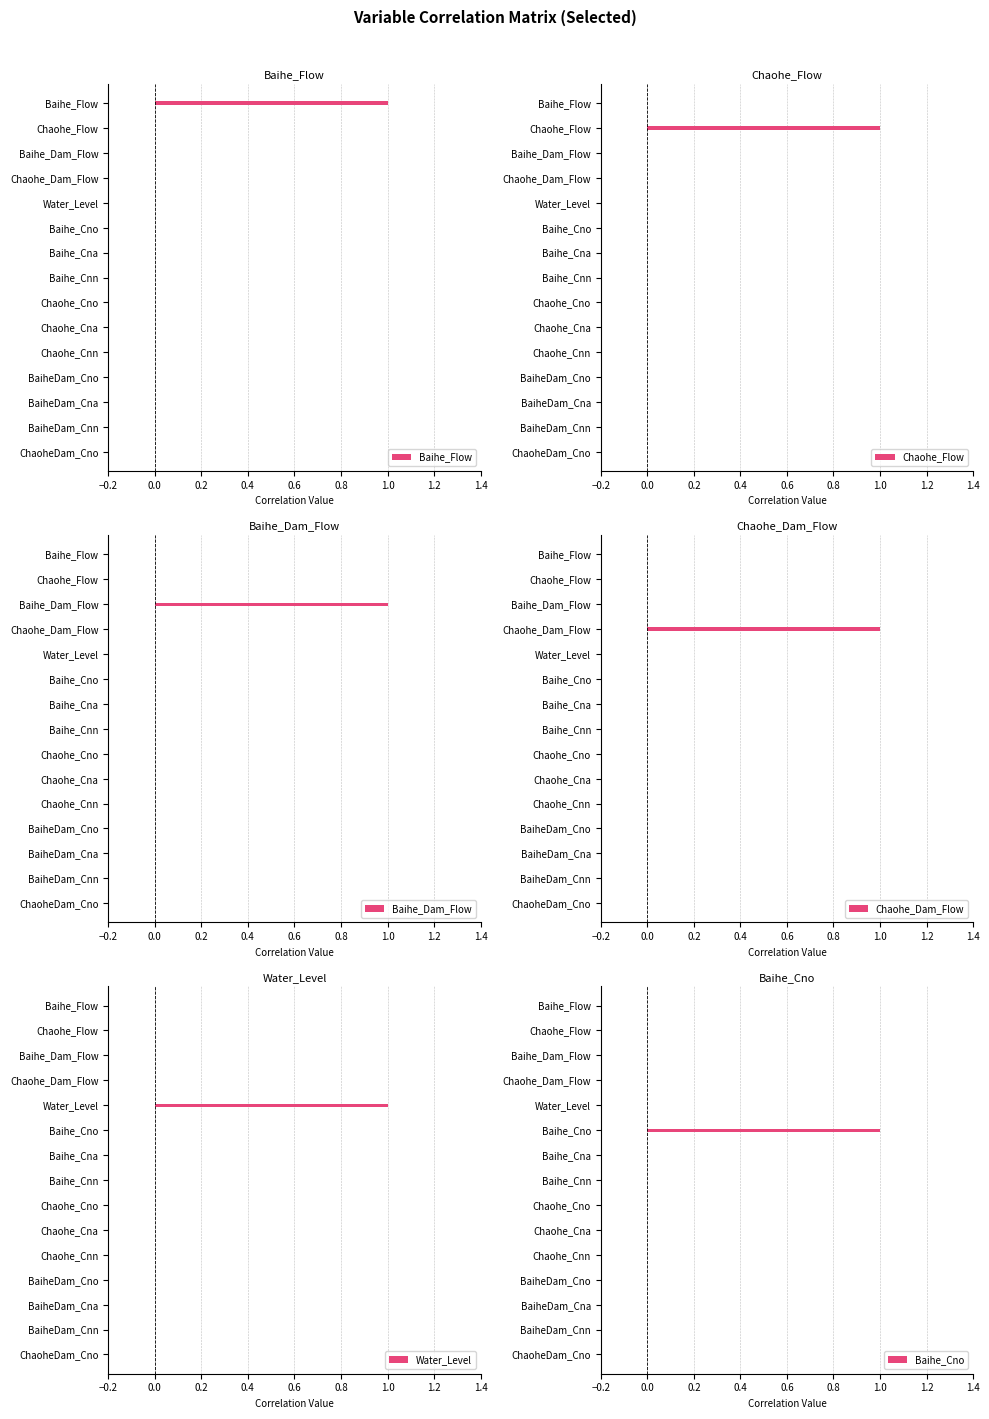

Which series changed the most between Chaohe_Dam_Flow and BaiheDam_Cnn?

Chaohe_Dam_Flow